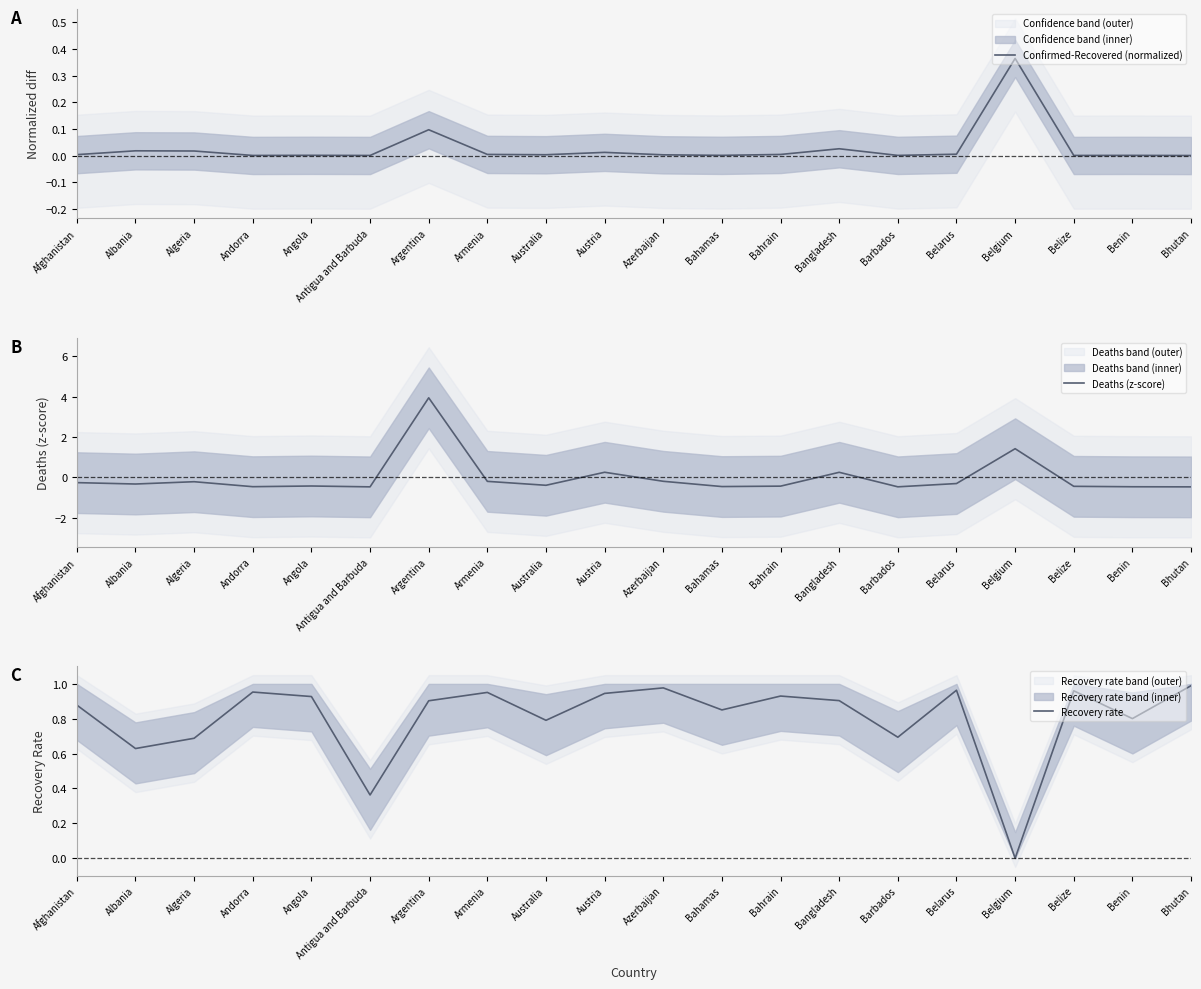

Is it true that Recovery rate equals 0.3 at Belarus?

False